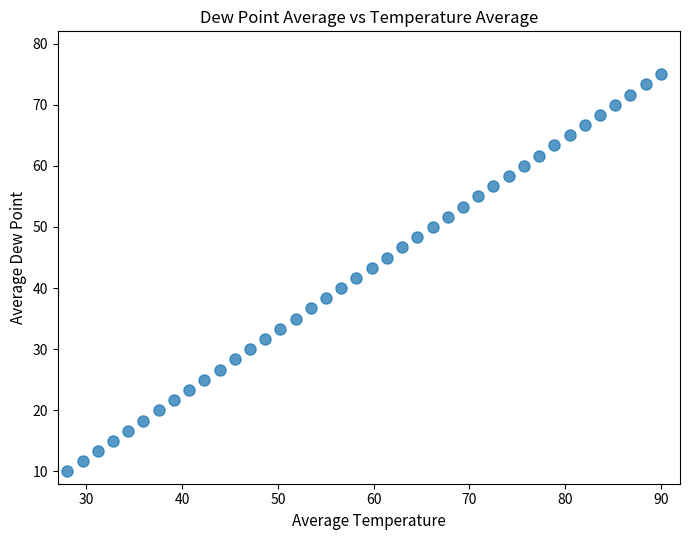

What is the range of X values (max minus min)?

62.0